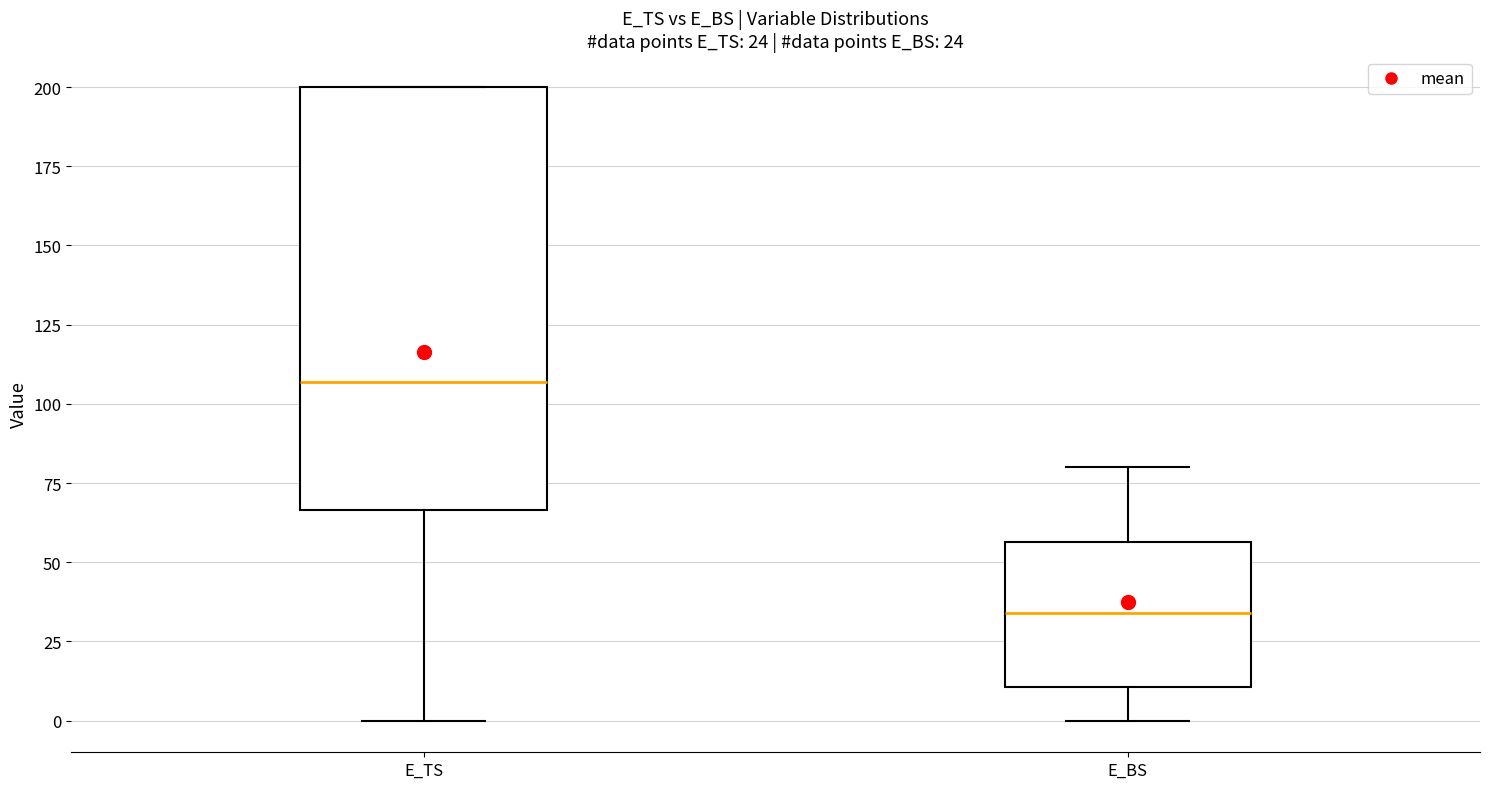

Comparing the boxes themselves (not the whiskers), which one is the tallest?

E_TS